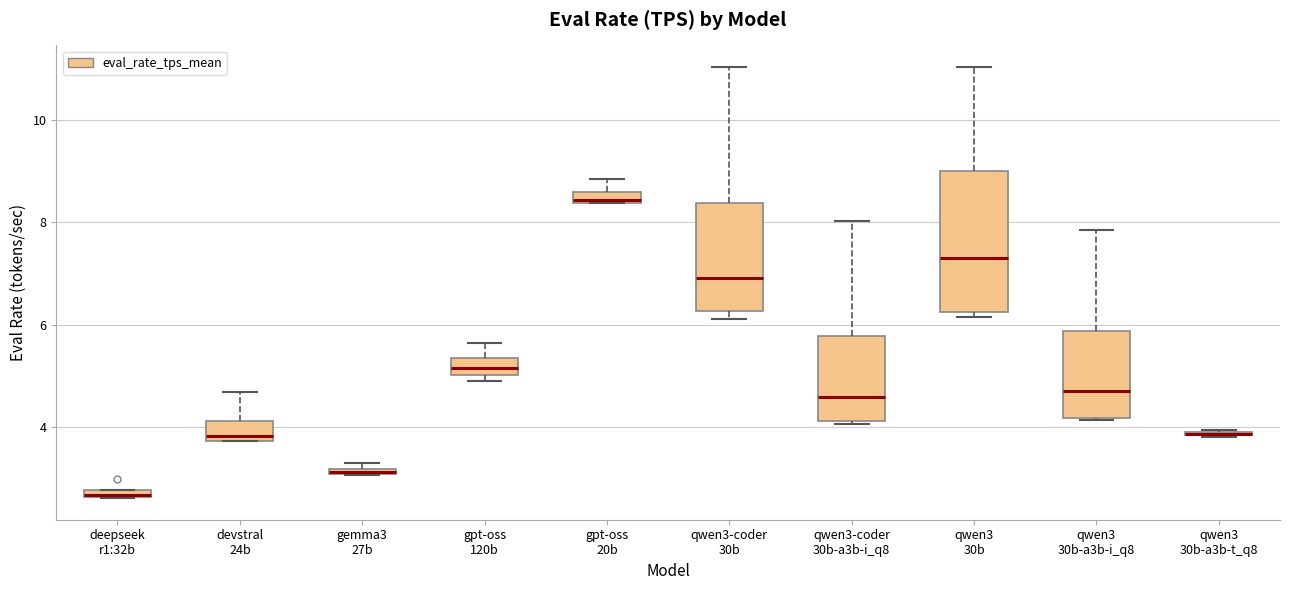

Which box is the tallest, from its lower edge to its upper edge?

qwen3 30b